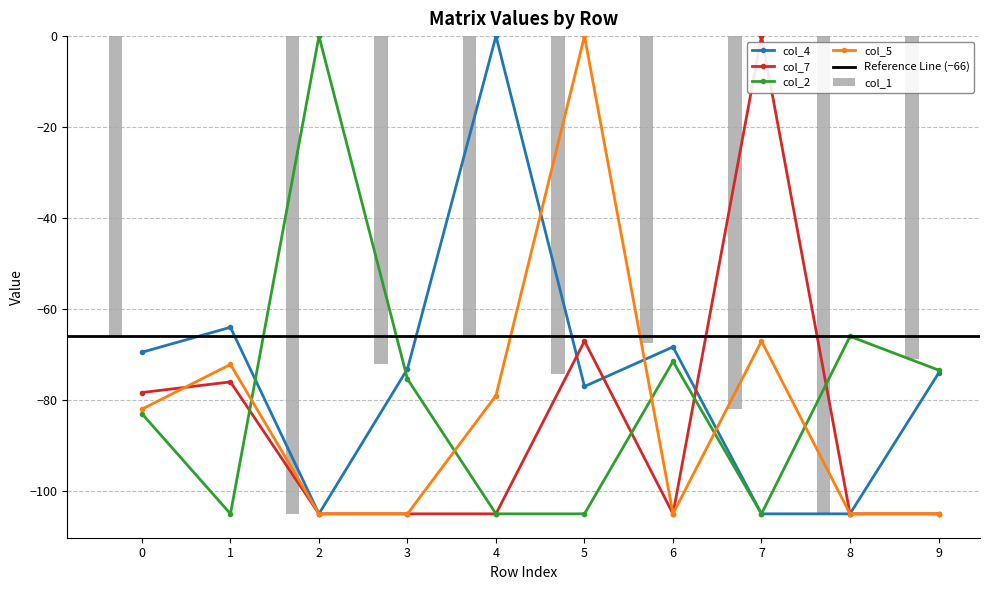

Are the bars horizontal?

No